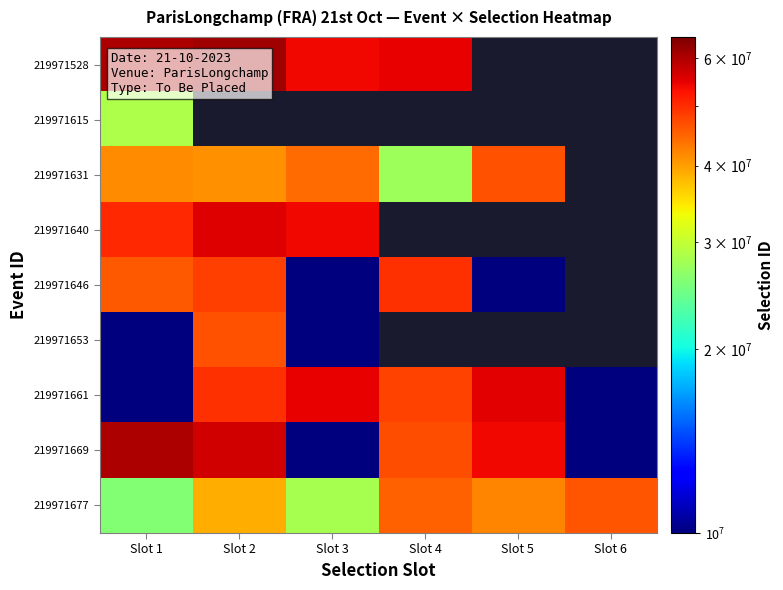

Rank the series by their maximum value, from lowest to highest.

219971615, 219971677, 219971631, 219971653, 219971646, 219971661, 219971640, 219971669, 219971528